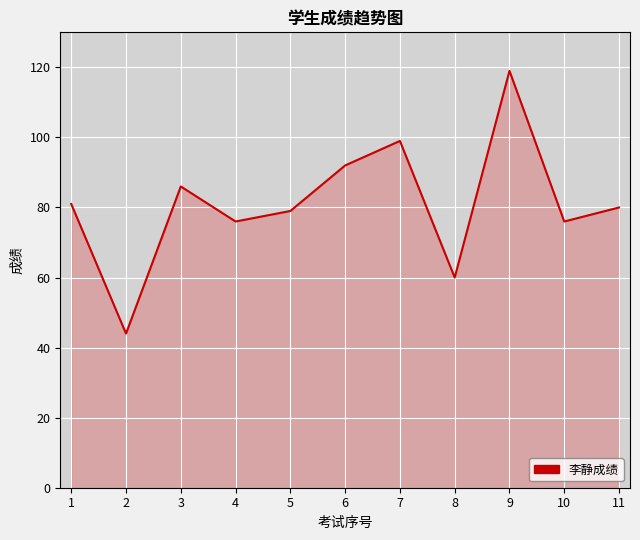

Is it true that the value at 9 is 119?

True